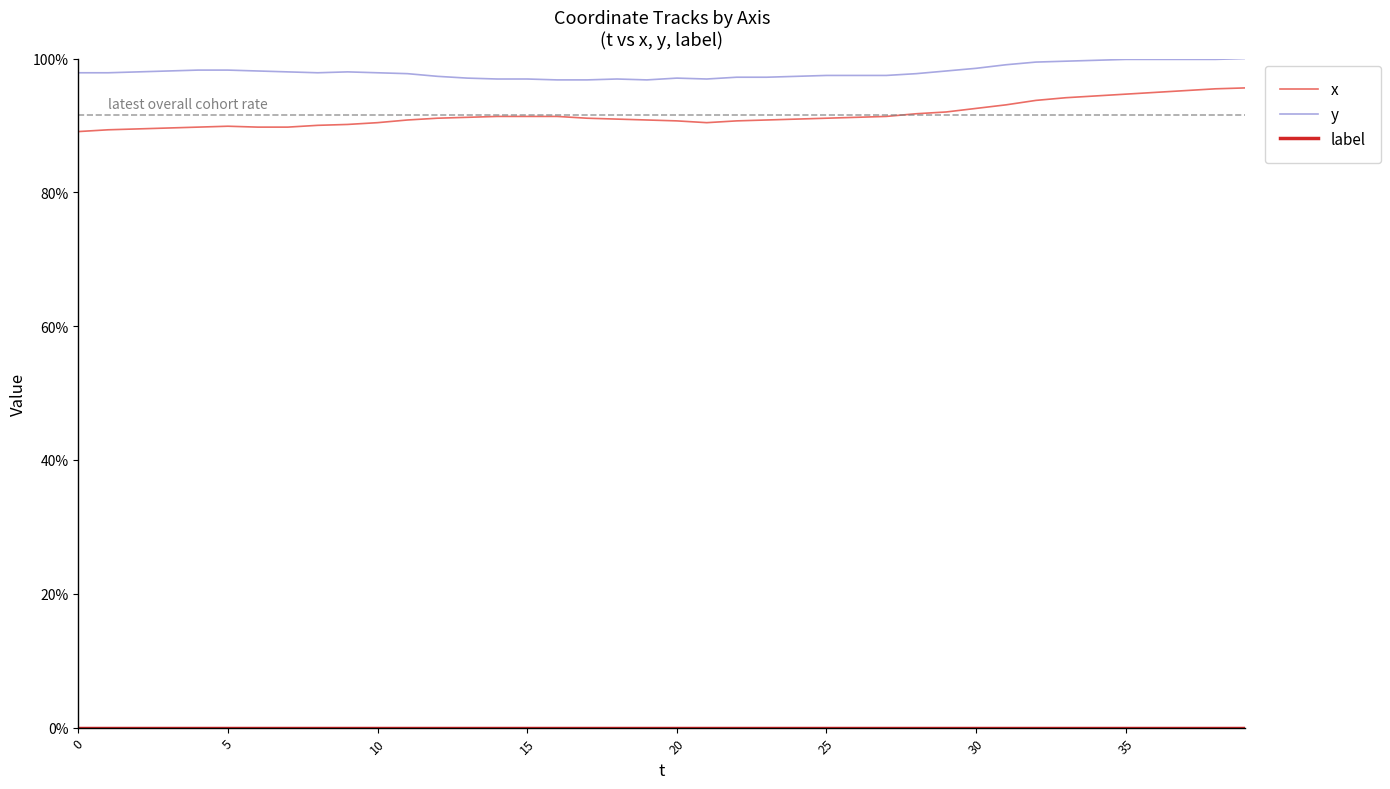

Reading left to right, extract all data points from this chart.

x: 0.9	0.9	0.9	0.9	0.9	0.9	0.9	0.9	0.9	0.9	0.9	0.9	0.9	0.9	0.9	0.9	0.9	0.9	0.9	0.9	0.9	0.9	0.9	0.9	0.9	0.9	0.9	0.9	0.9	0.9	0.9	0.9	0.9	0.9	0.9	0.9	0.9	1.0	1.0	1.0
y: 1.0	1.0	1.0	1.0	1.0	1.0	1.0	1.0	1.0	1.0	1.0	1.0	1.0	1.0	1.0	1.0	1.0	1.0	1.0	1.0	1.0	1.0	1.0	1.0	1.0	1.0	1.0	1.0	1.0	1.0	1.0	1.0	1.0	1.0	1.0	1.0	1.0	1.0	1.0	1.0
label: 0.0	0.0	0.0	0.0	0.0	0.0	0.0	0.0	0.0	0.0	0.0	0.0	0.0	0.0	0.0	0.0	0.0	0.0	0.0	0.0	0.0	0.0	0.0	0.0	0.0	0.0	0.0	0.0	0.0	0.0	0.0	0.0	0.0	0.0	0.0	0.0	0.0	0.0	0.0	0.0